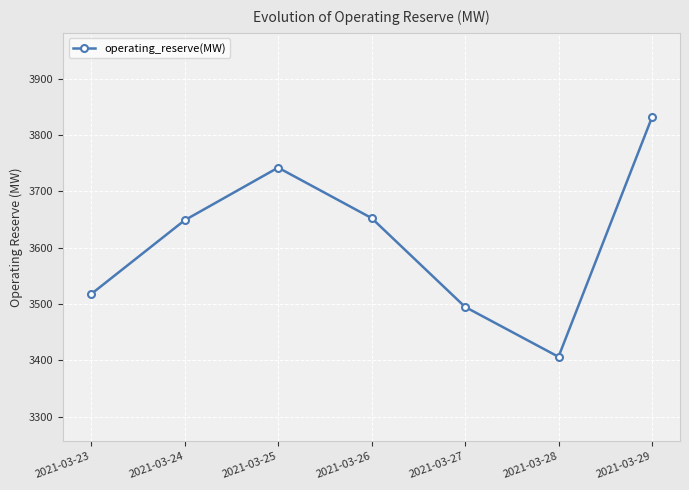

Approximately how many times larger is the value at 2021-03-23 compared to 2021-03-26?

1.0